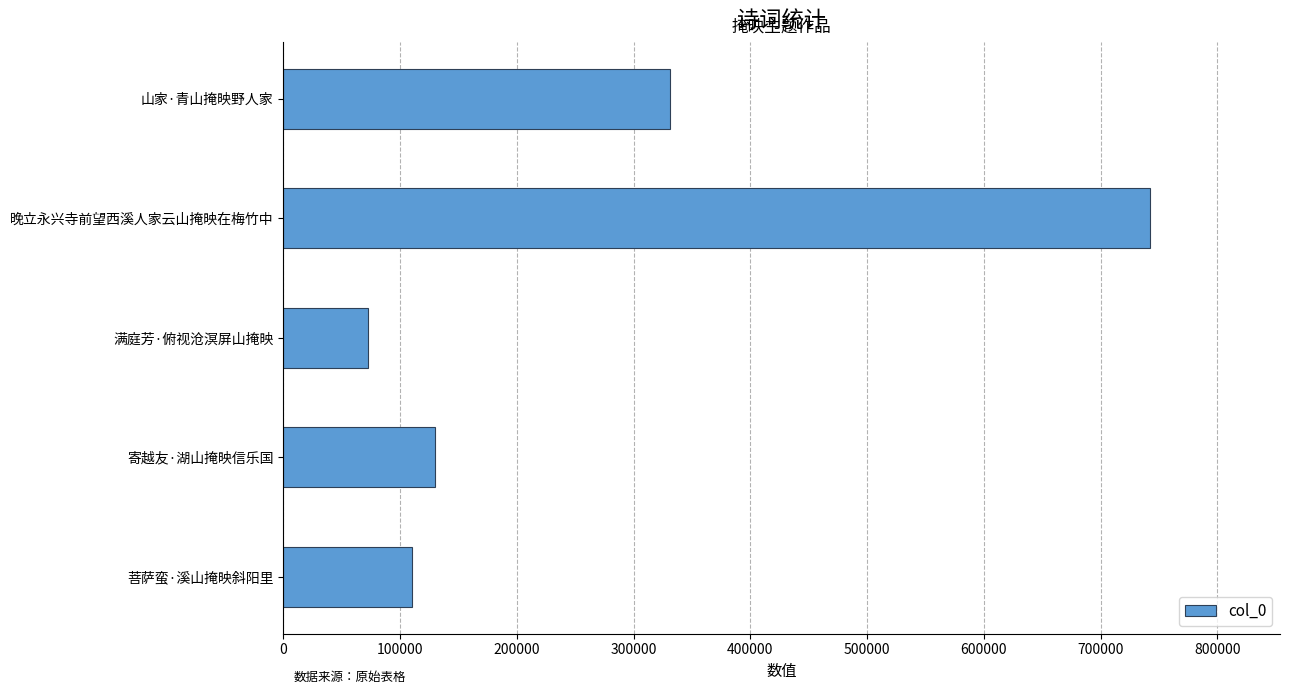

List the labels in order of value, smallest first.

满庭芳·俯视沧溟屏山掩映, 菩萨蛮·溪山掩映斜阳里, 寄越友·湖山掩映信乐国, 山家·青山掩映野人家, 晚立永兴寺前望西溪人家云山掩映在梅竹中